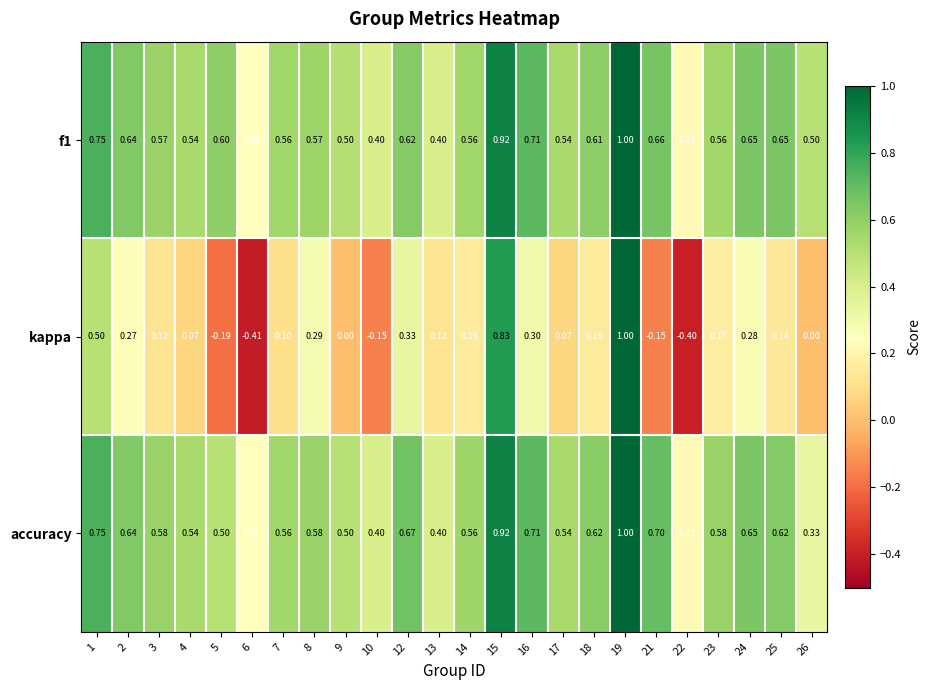

Which series has the largest total across all categories?

f1